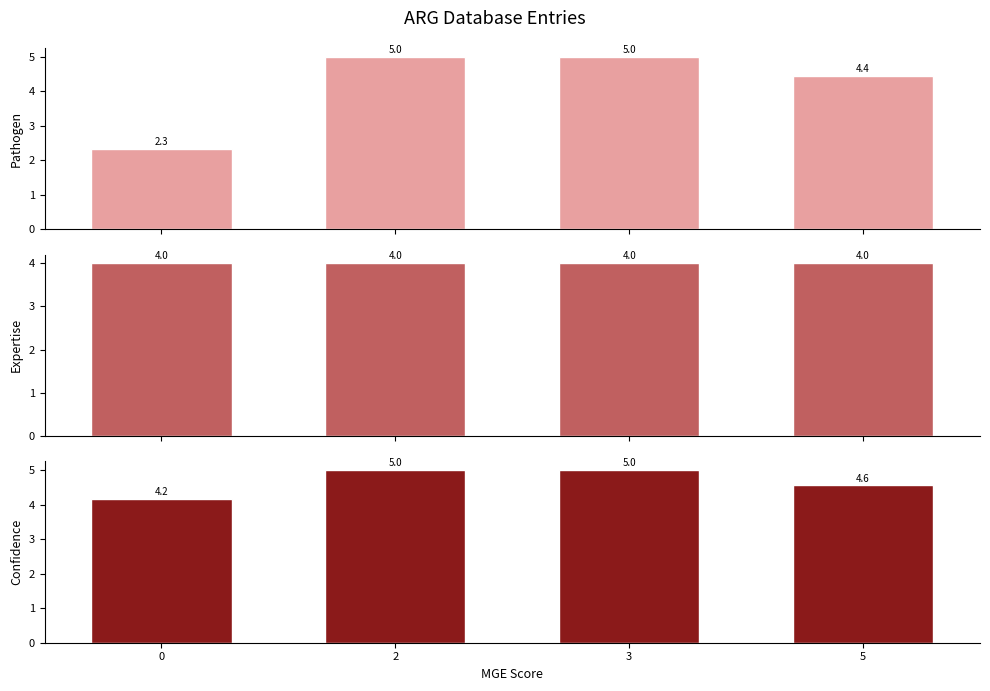

What is the value of the Pathogen bar at the 2nd from the left?

5.0